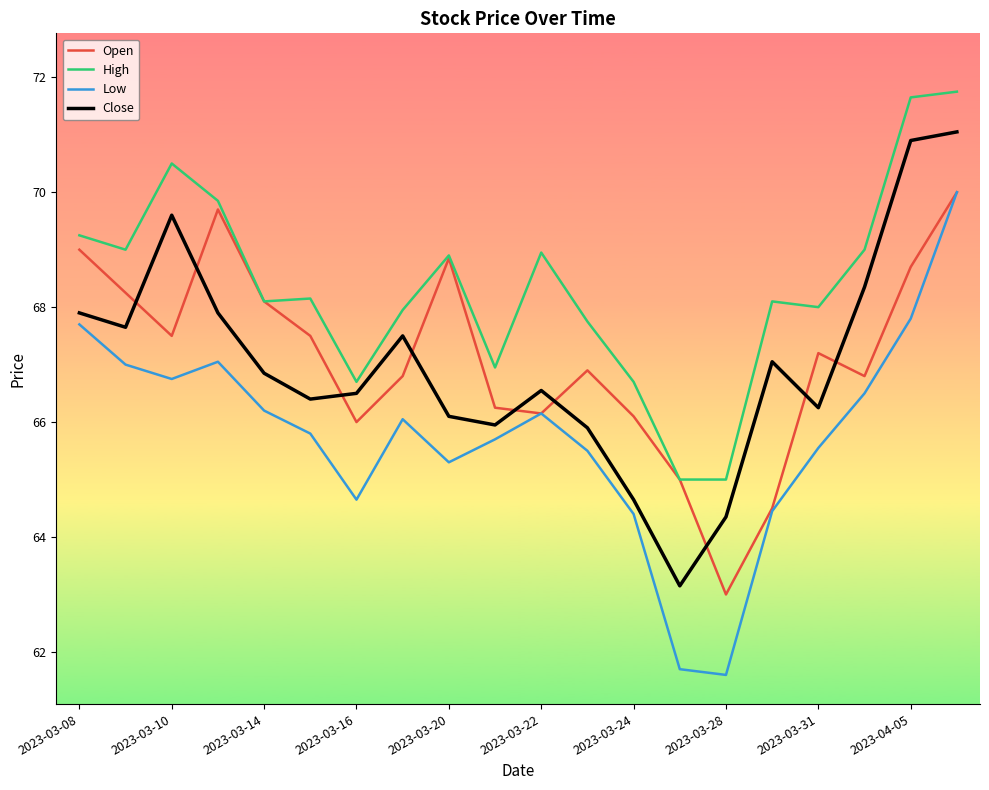

Which series has the largest total across all categories?

High